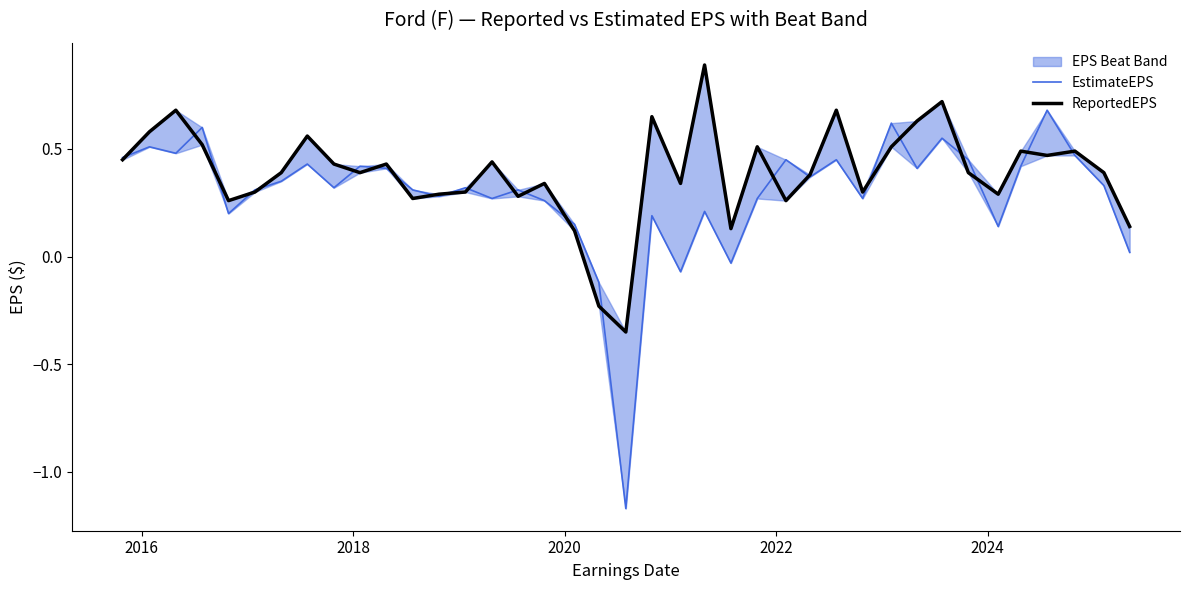

Which series has the largest range (max minus min)?

EstimateEPS